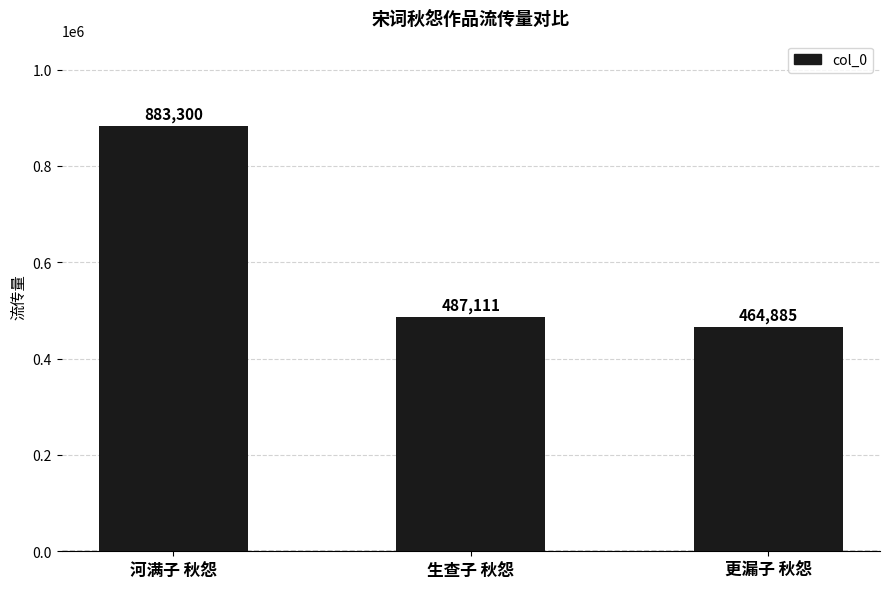

What is the change in value from 河满子 秋怨 to 更漏子 秋怨?

-418415